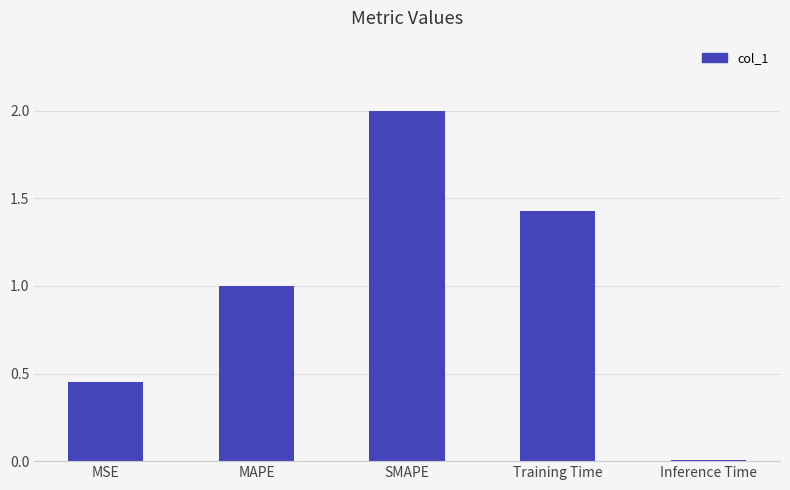

At which label is the value closest to 1?

MAPE